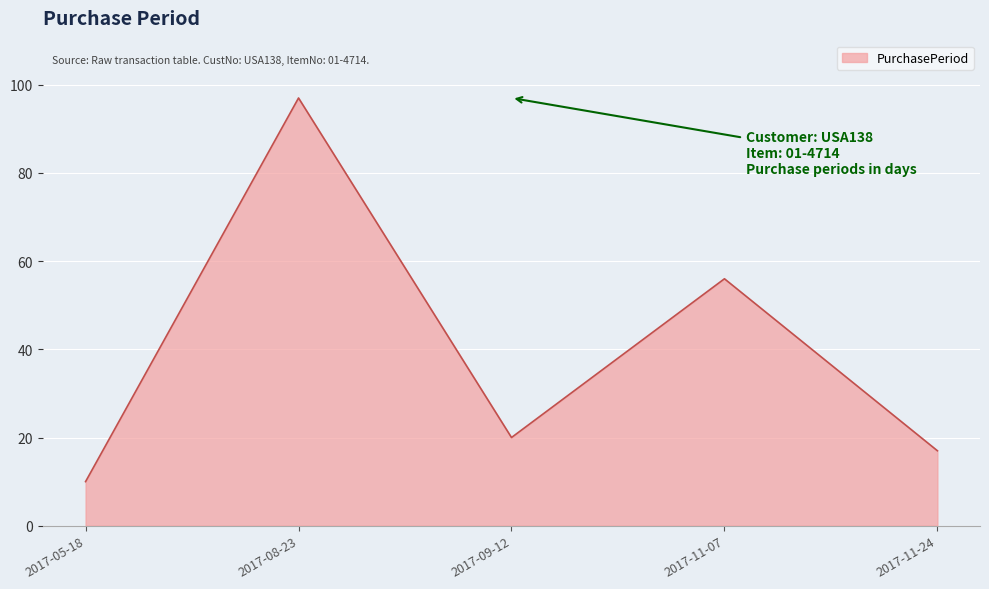

True or false: there are more than 0 points higher than both neighbors.

True